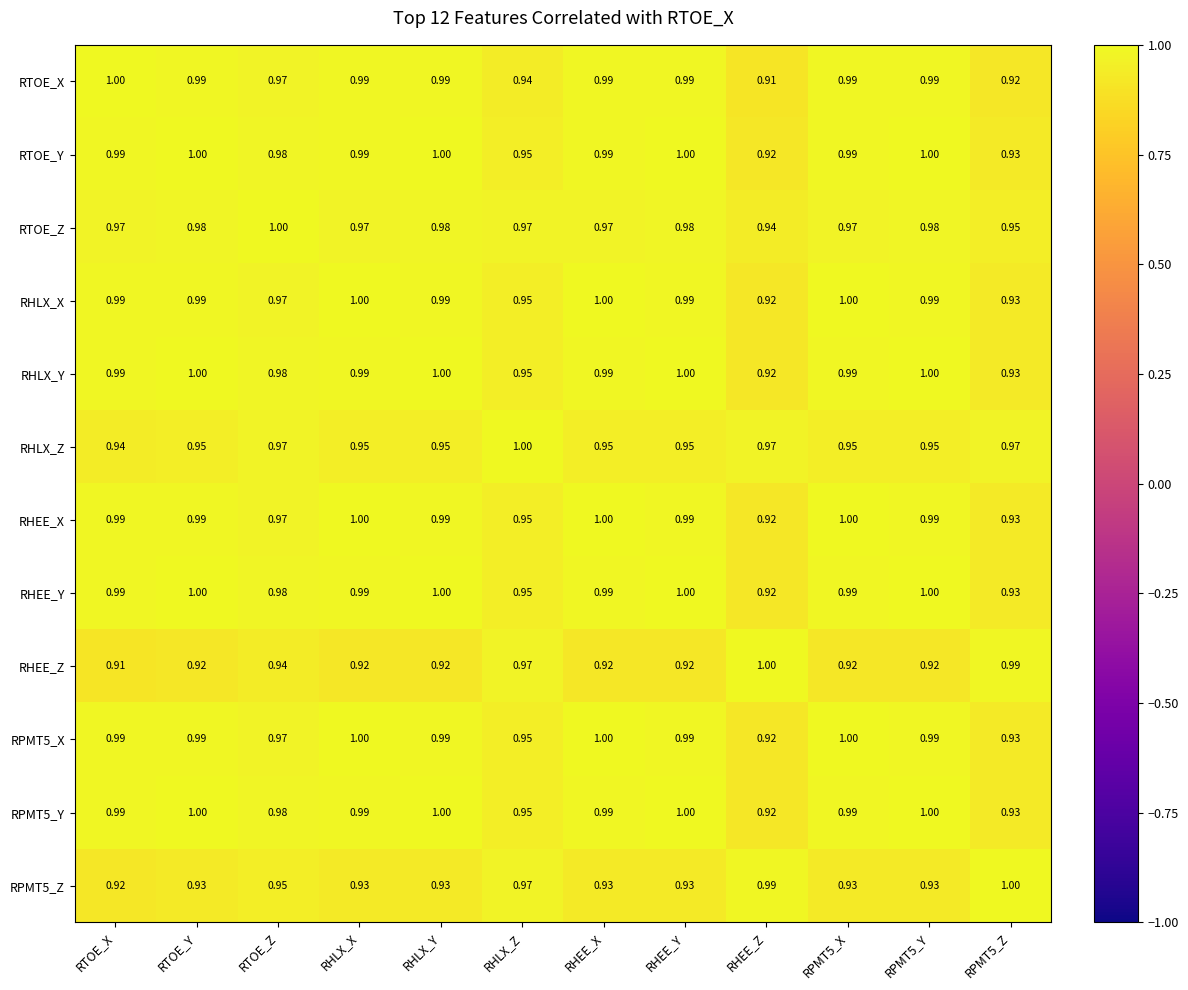

At which label does RHLX_X reach its minimum?

RHEE_Z